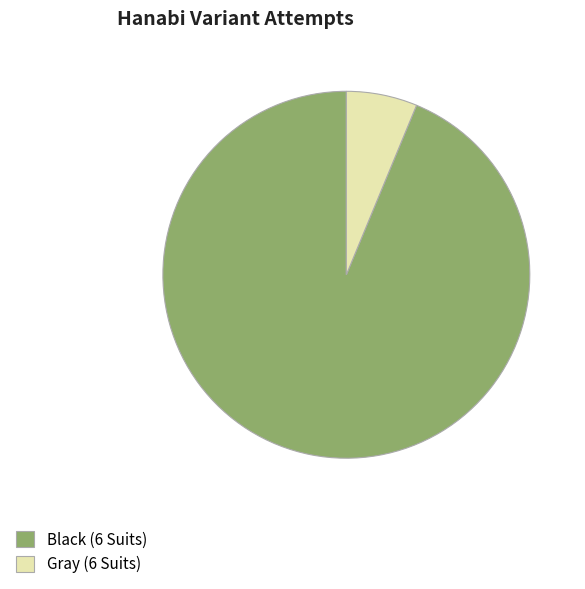

What is the largest slice in the pie chart?

Black (6 Suits)